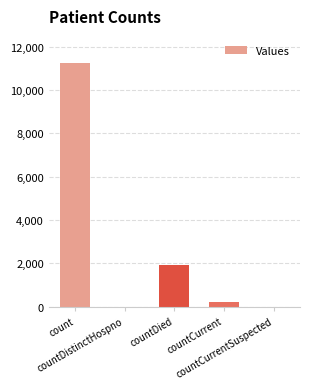

What is the maximum value shown in the chart?

11227